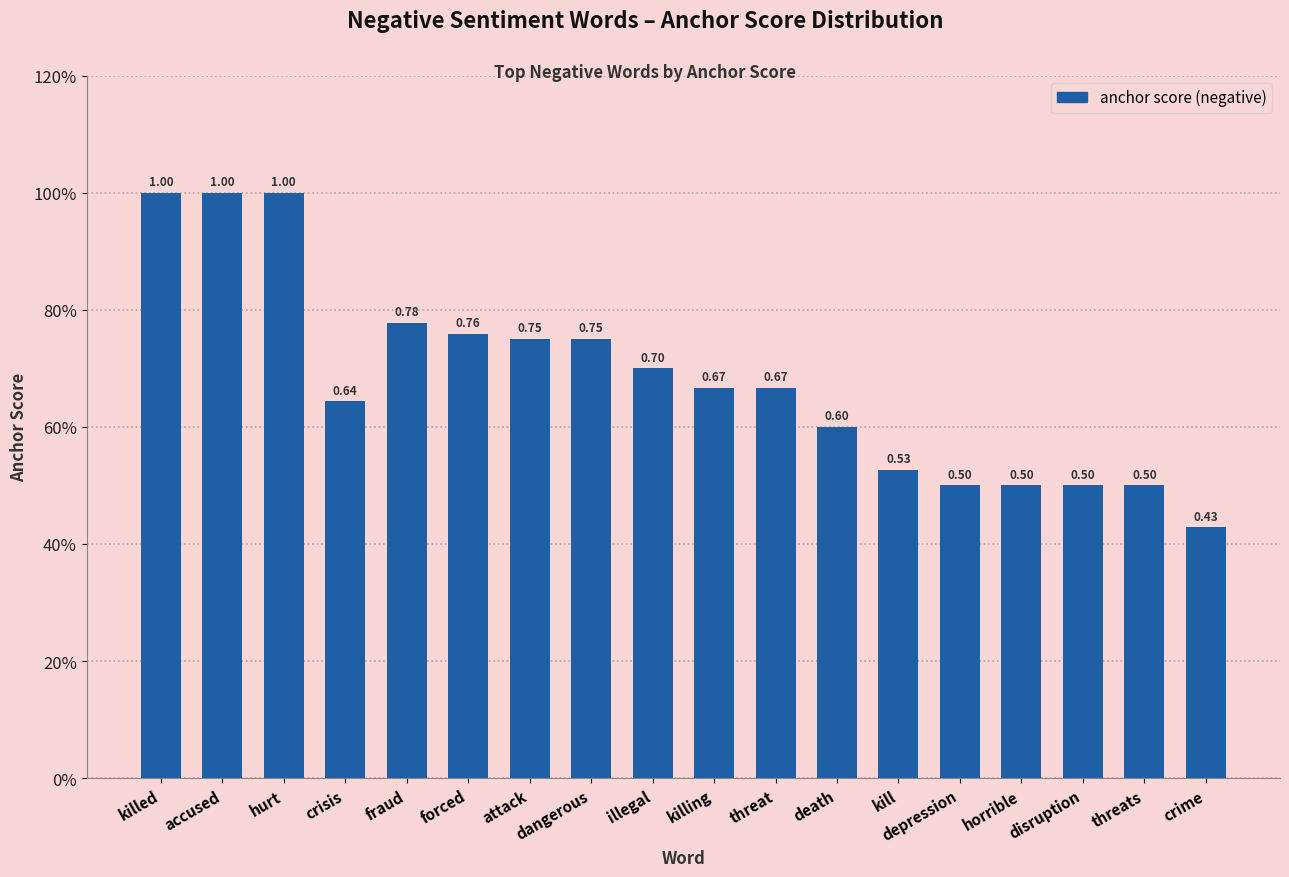

What is the approximate value at killed?

1.0